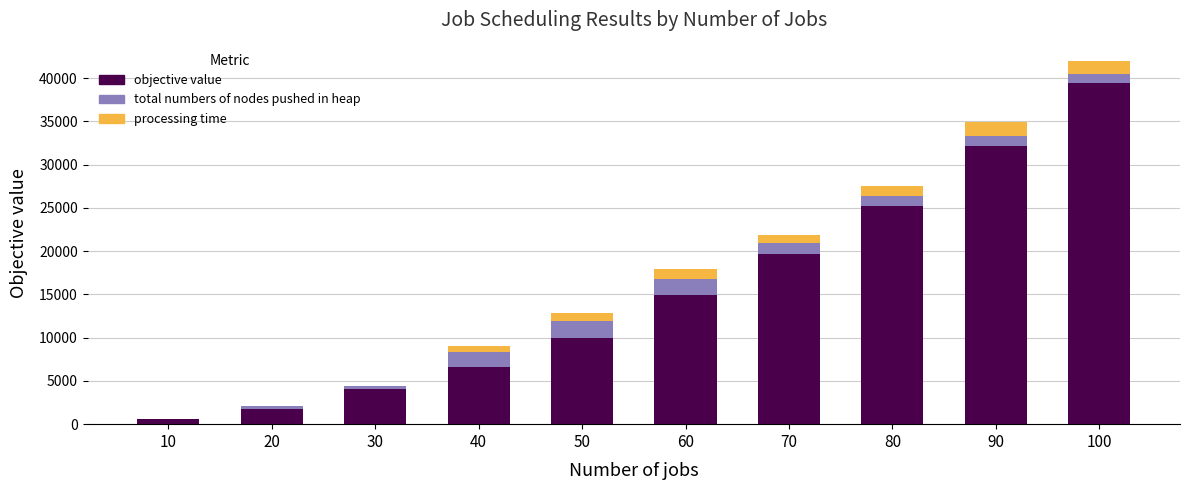

At which category is the sum across all series the highest?

100